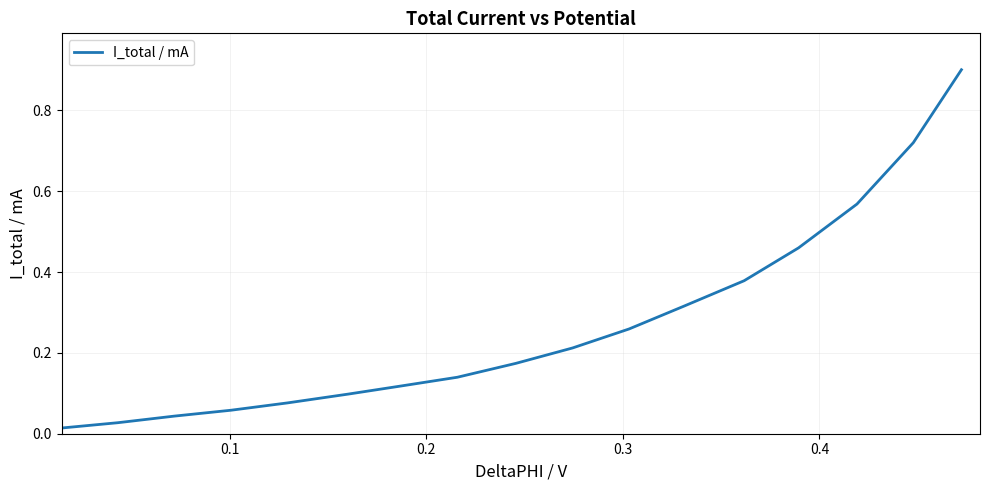

What is the difference between the maximum and minimum values?

0.9